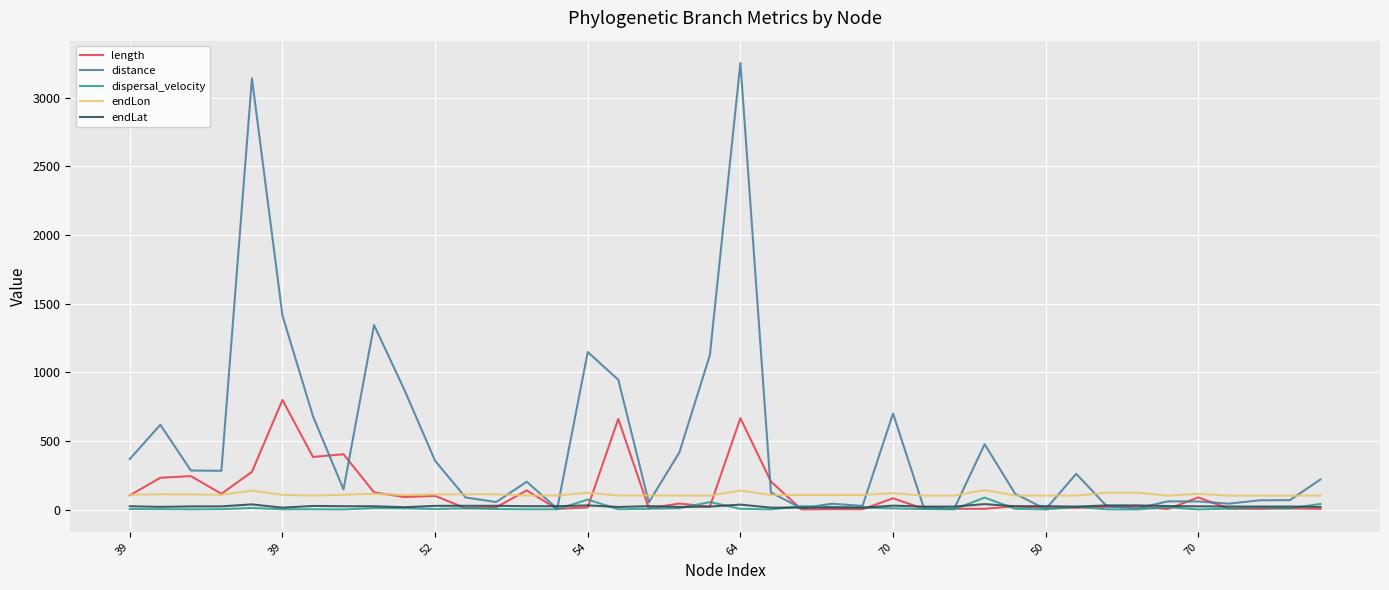

Which series has the largest total across all categories?

distance